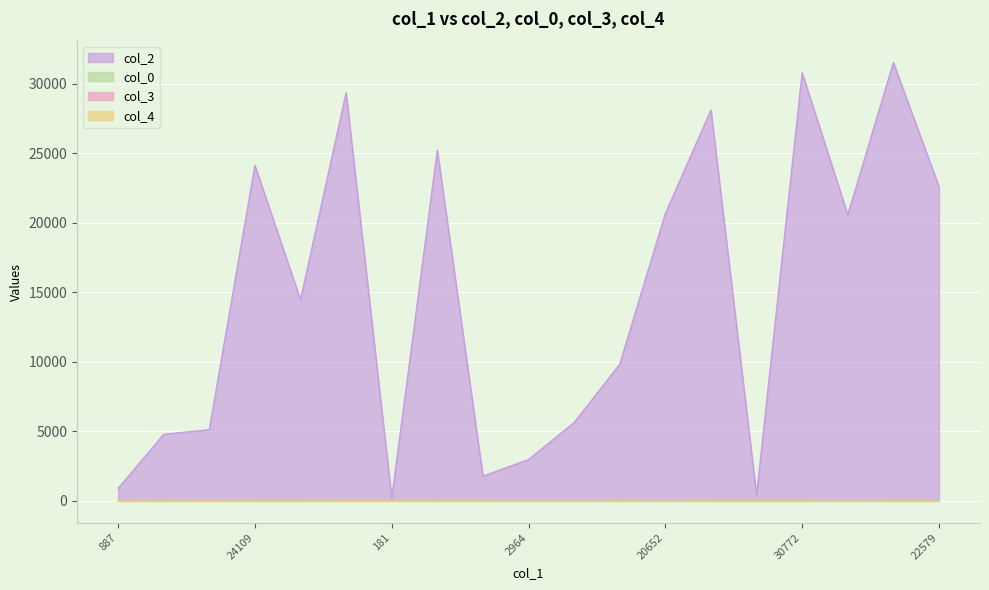

True or false: col_2 and col_0 intersect in this chart.

False